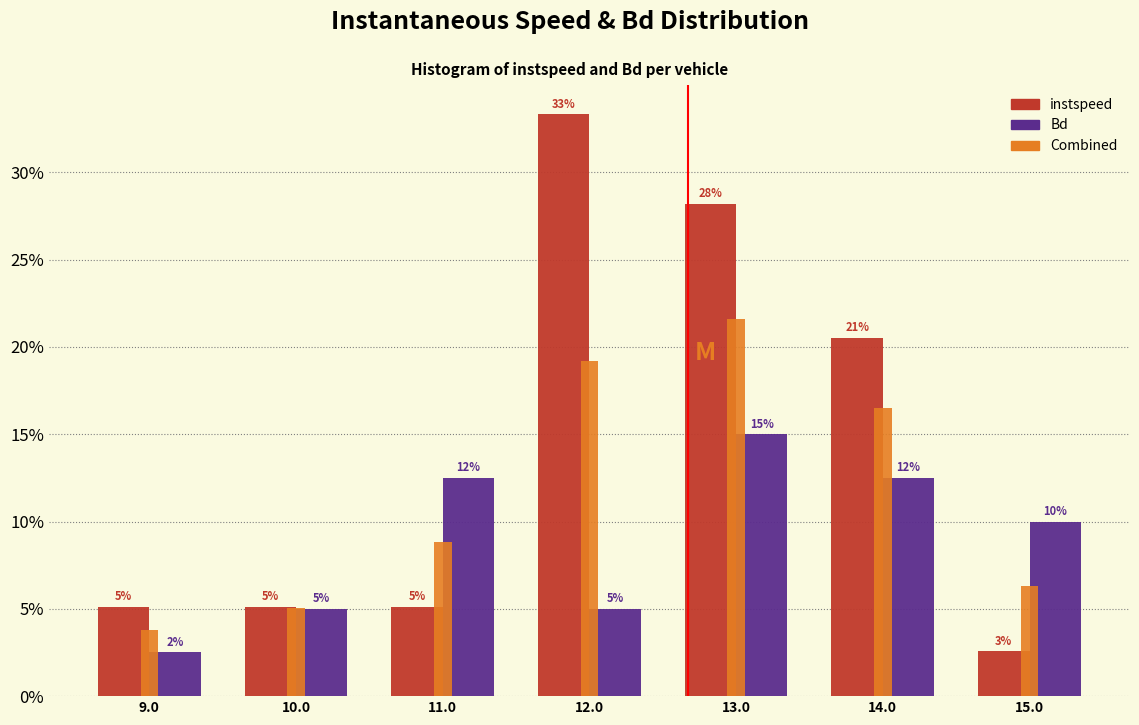

In the Bd series, which range on the x-axis has the tallest bar?

12.5 to 13.5